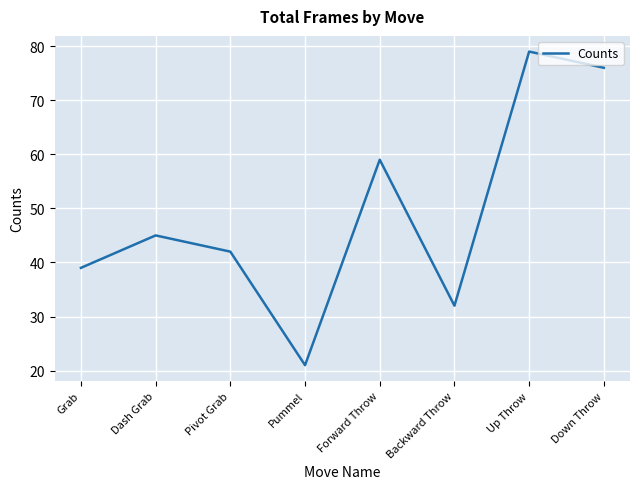

Between Pivot Grab and Grab, which is larger?

Pivot Grab